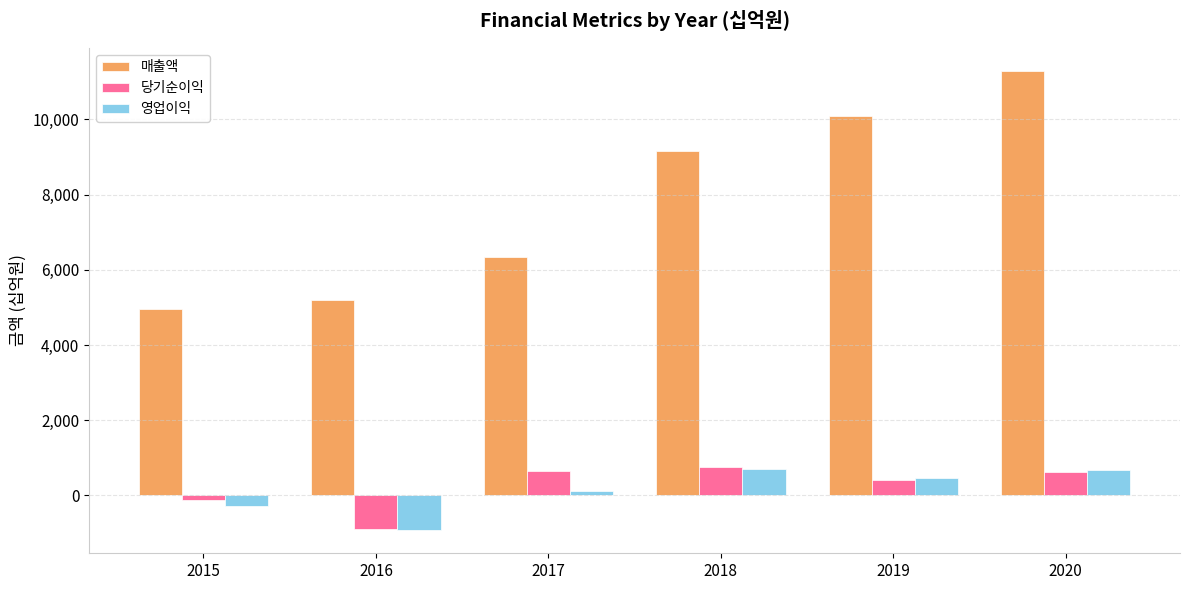

What is the sum of the 영업이익 values at 2018 and 2016?

-211.4